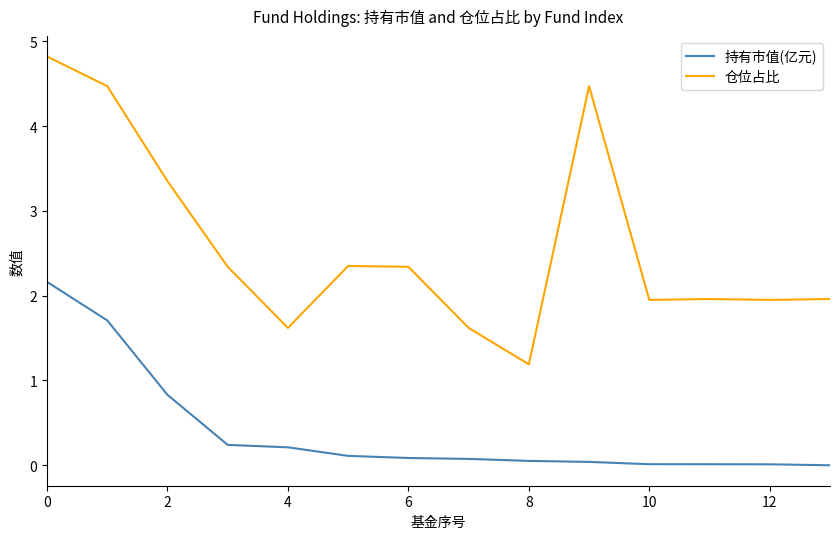

True or false: 仓位占比 and 持有市值(亿元) intersect in this chart.

False